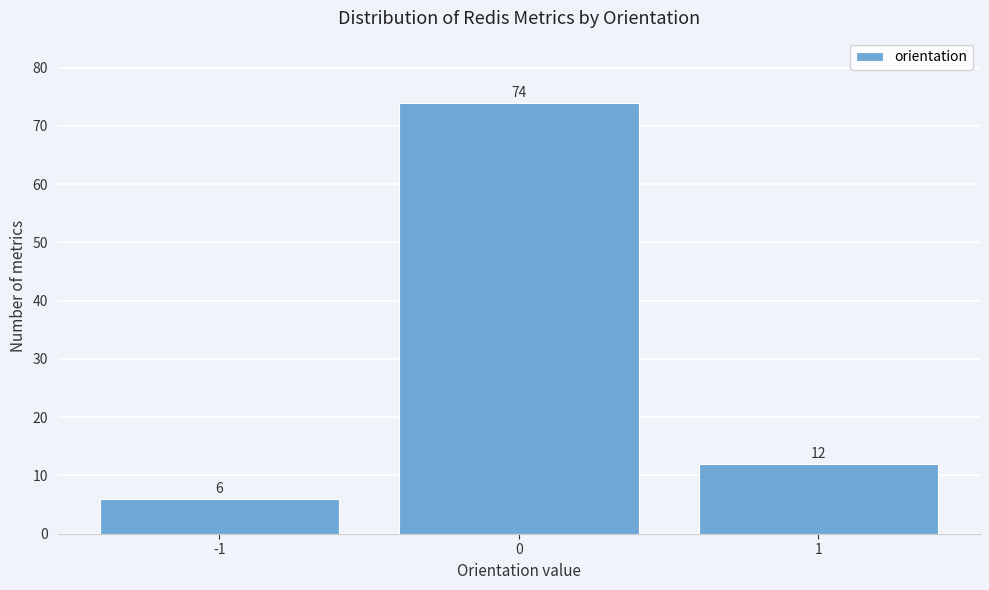

Reading left to right, what are all the values shown in this chart?

-1=6	0=74	1=12